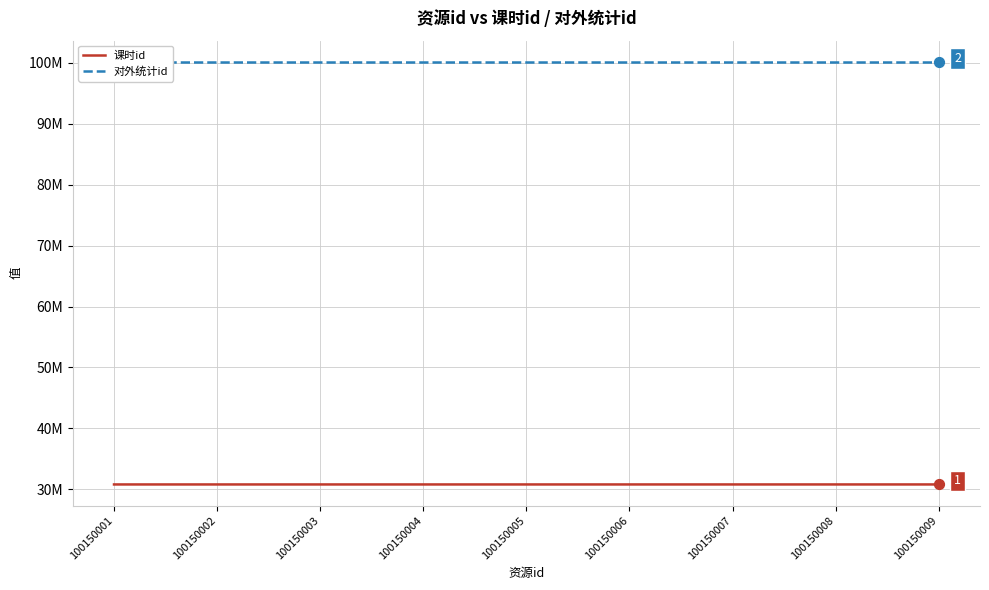

What are all the series names shown in the legend?

课时id, 对外统计id